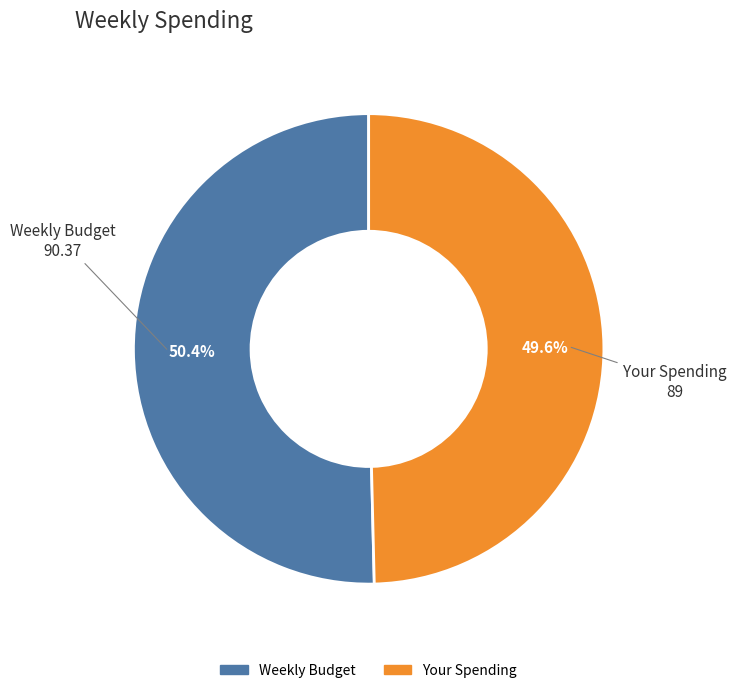

Approximately how many times larger is the value at Weekly Budget compared to Your Spending?

1.0